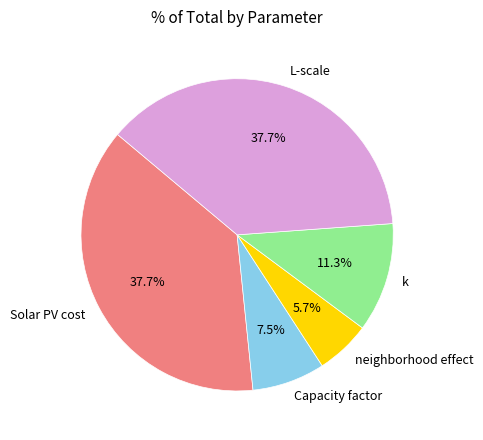

To the nearest percent, what is the combined percentage of Solar PV cost and k?

49%